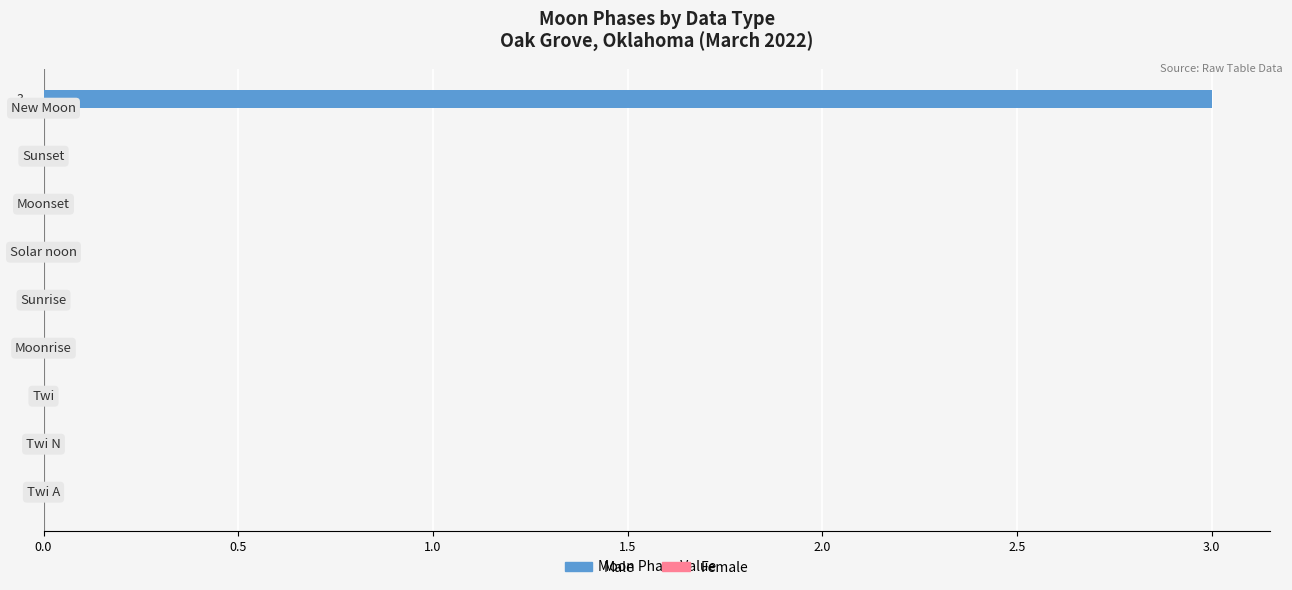

Are the bars horizontal?

Yes